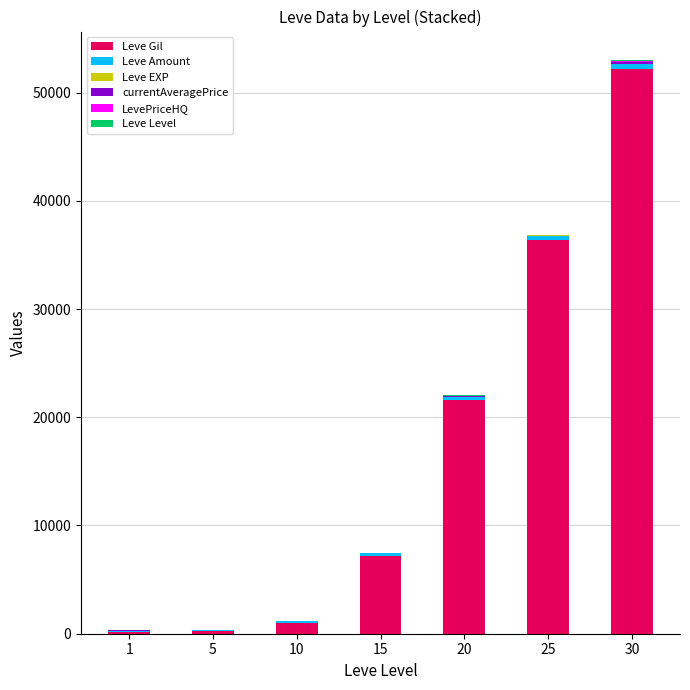

What is the approximate value of Leve Gil at 15, to the nearest 100?

7200